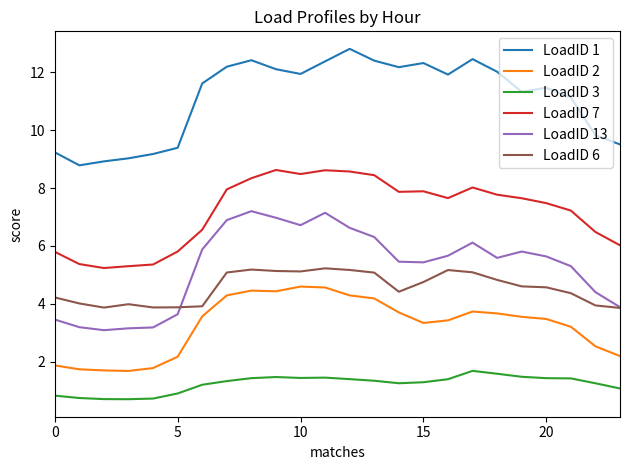

How many series are shown in this chart?

6